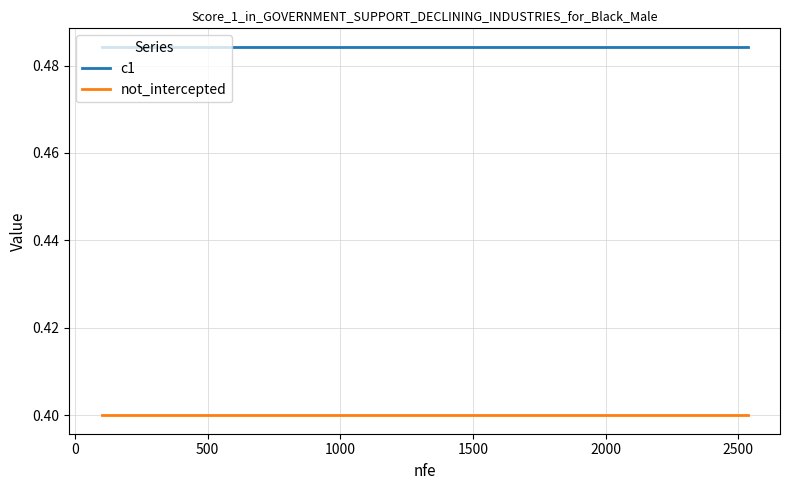

True or false: not_intercepted and c1 intersect in this chart.

False